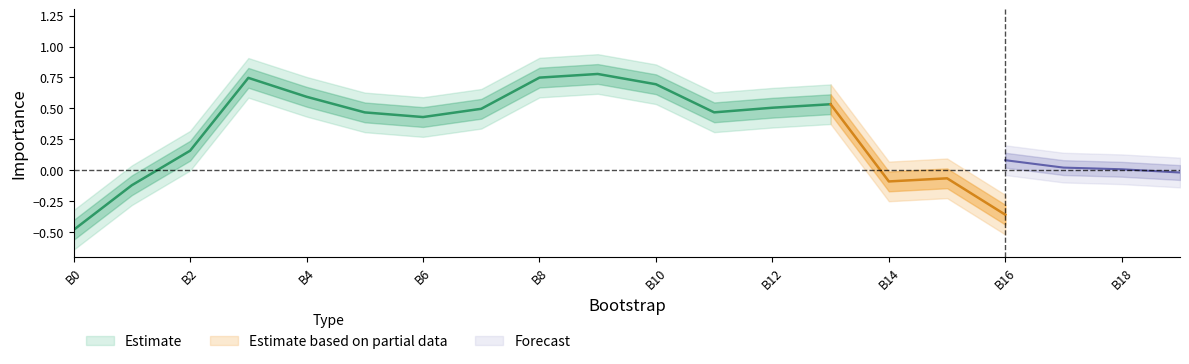

How many data points in biomarker are less than 0?

5